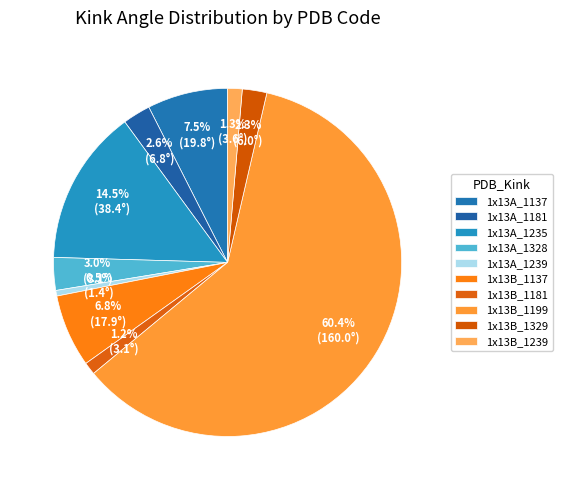

Approximately how many times larger is the value at 1x13A_1235 compared to 1x13B_1239?

10.7